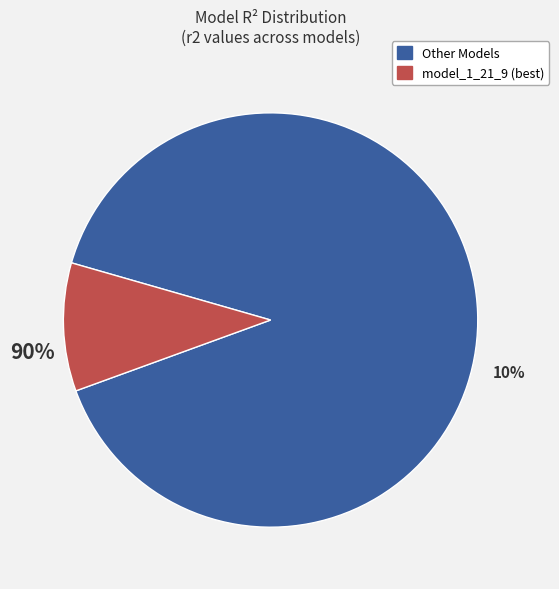

Is it true that model_1_21_6 is 24% of the pie?

False